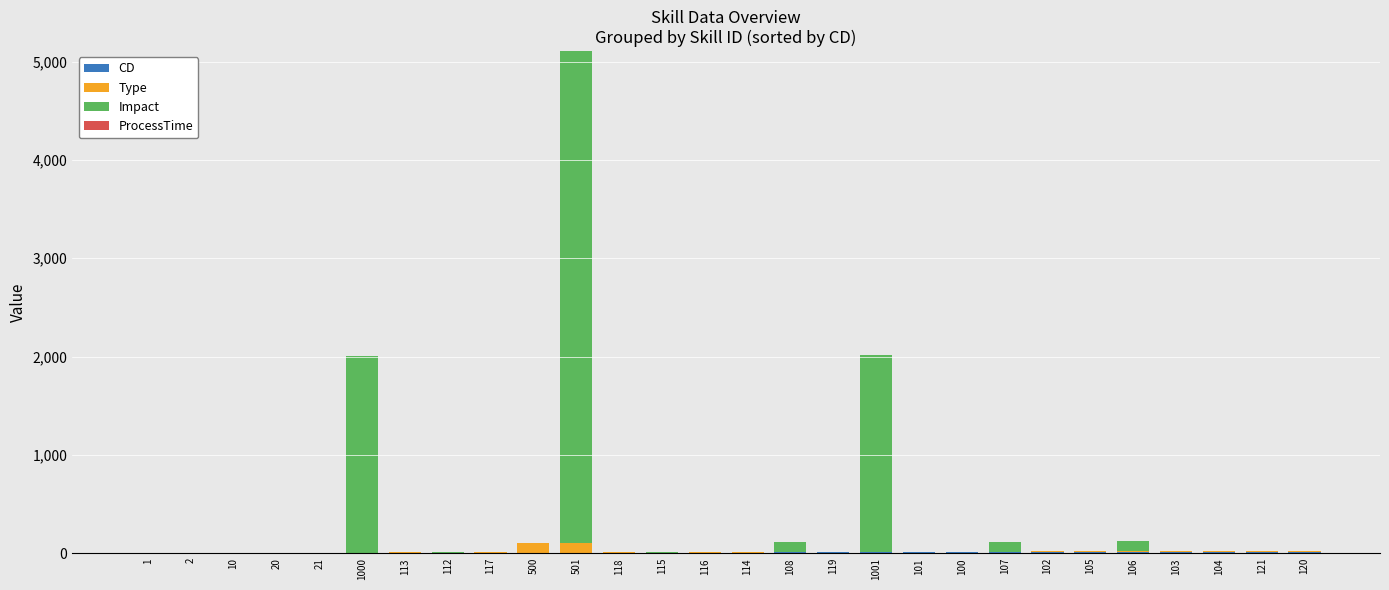

At which category is the sum across all series the highest?

501